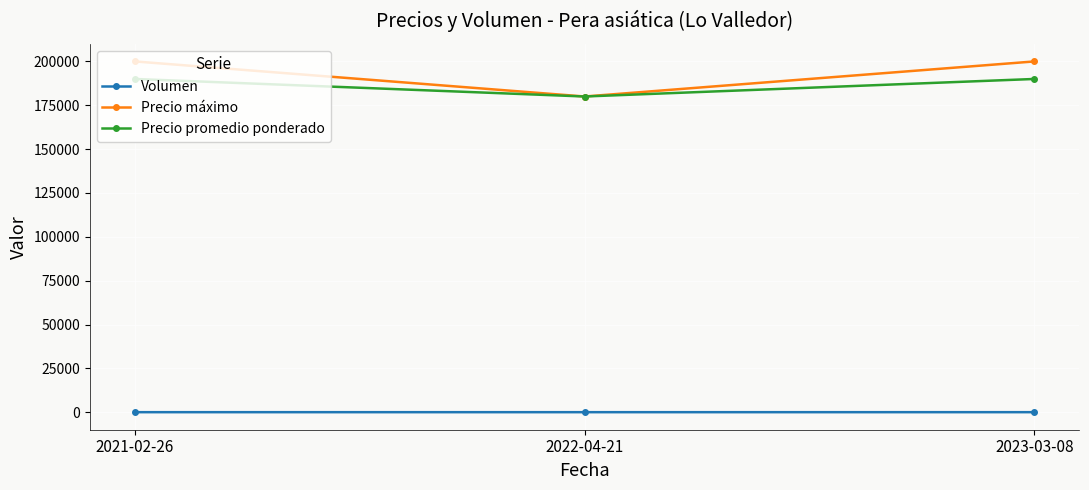

List the series in order of their peak value, lowest first.

Volumen, Precio promedio ponderado, Precio máximo